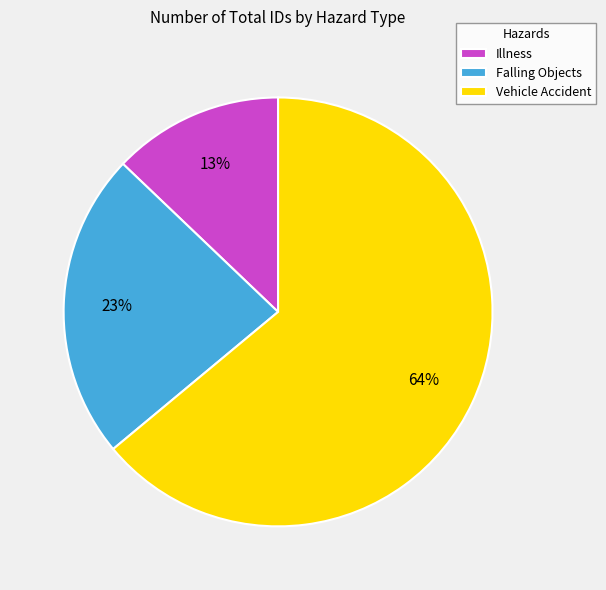

Is it true that Illness is 13% of the pie?

True